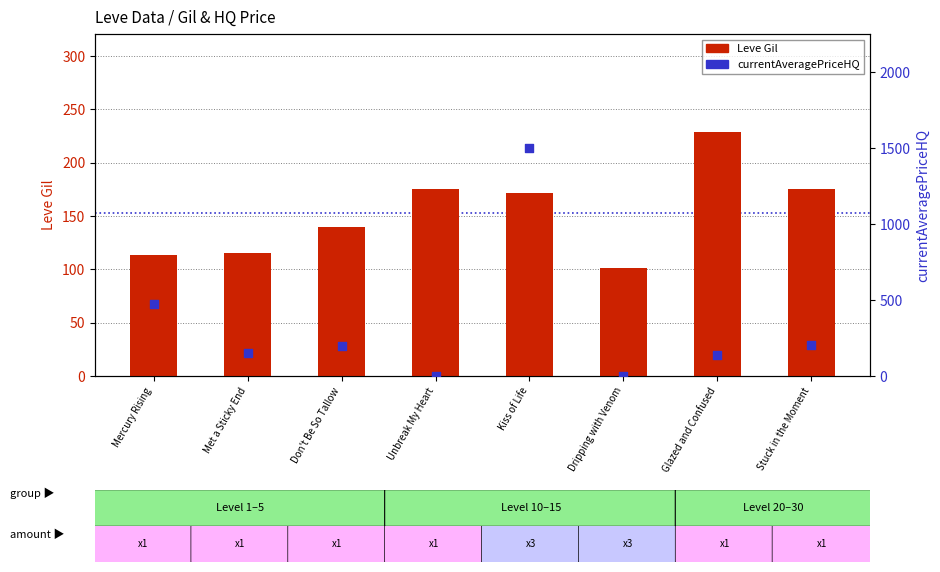

Which series contains the highest Y value?

currentAveragePriceHQ